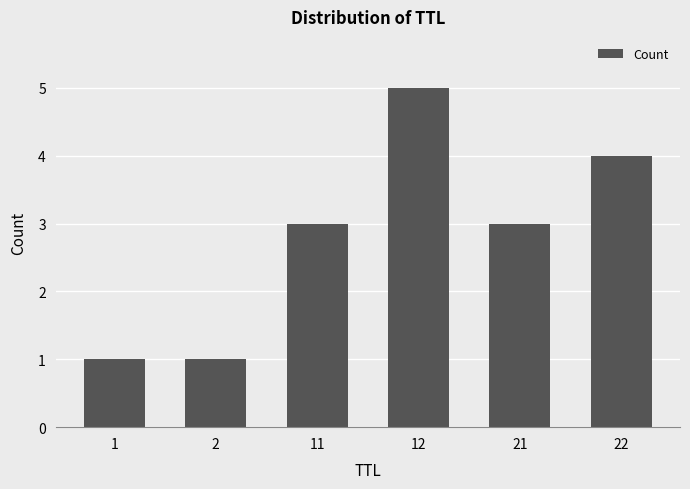

What is the difference between the values at 22 and 21?

1